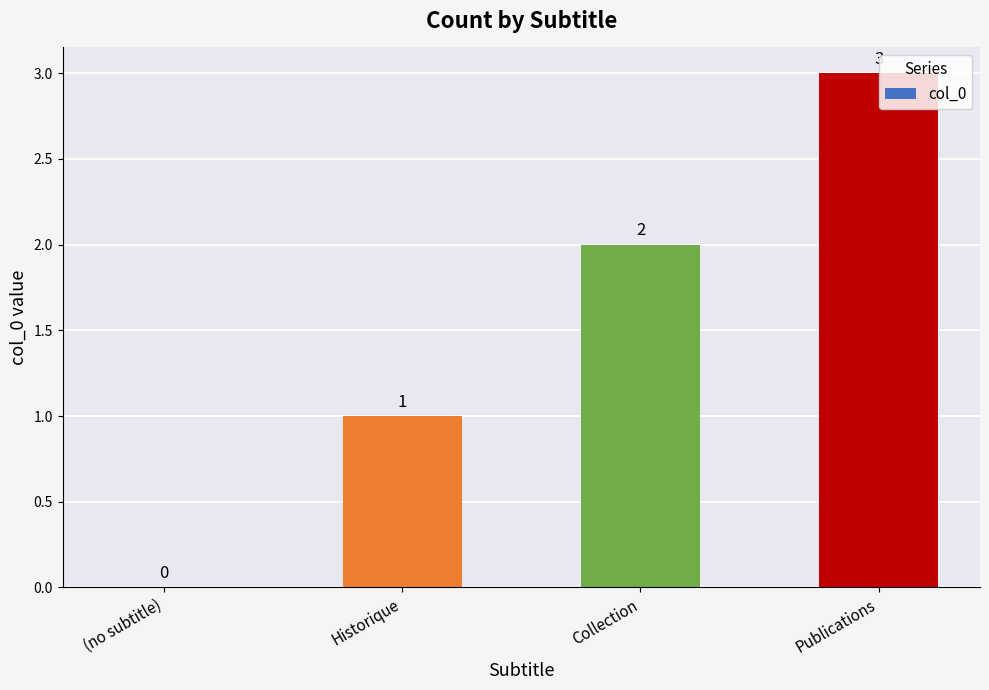

Between Collection and (no subtitle), which is larger?

Collection